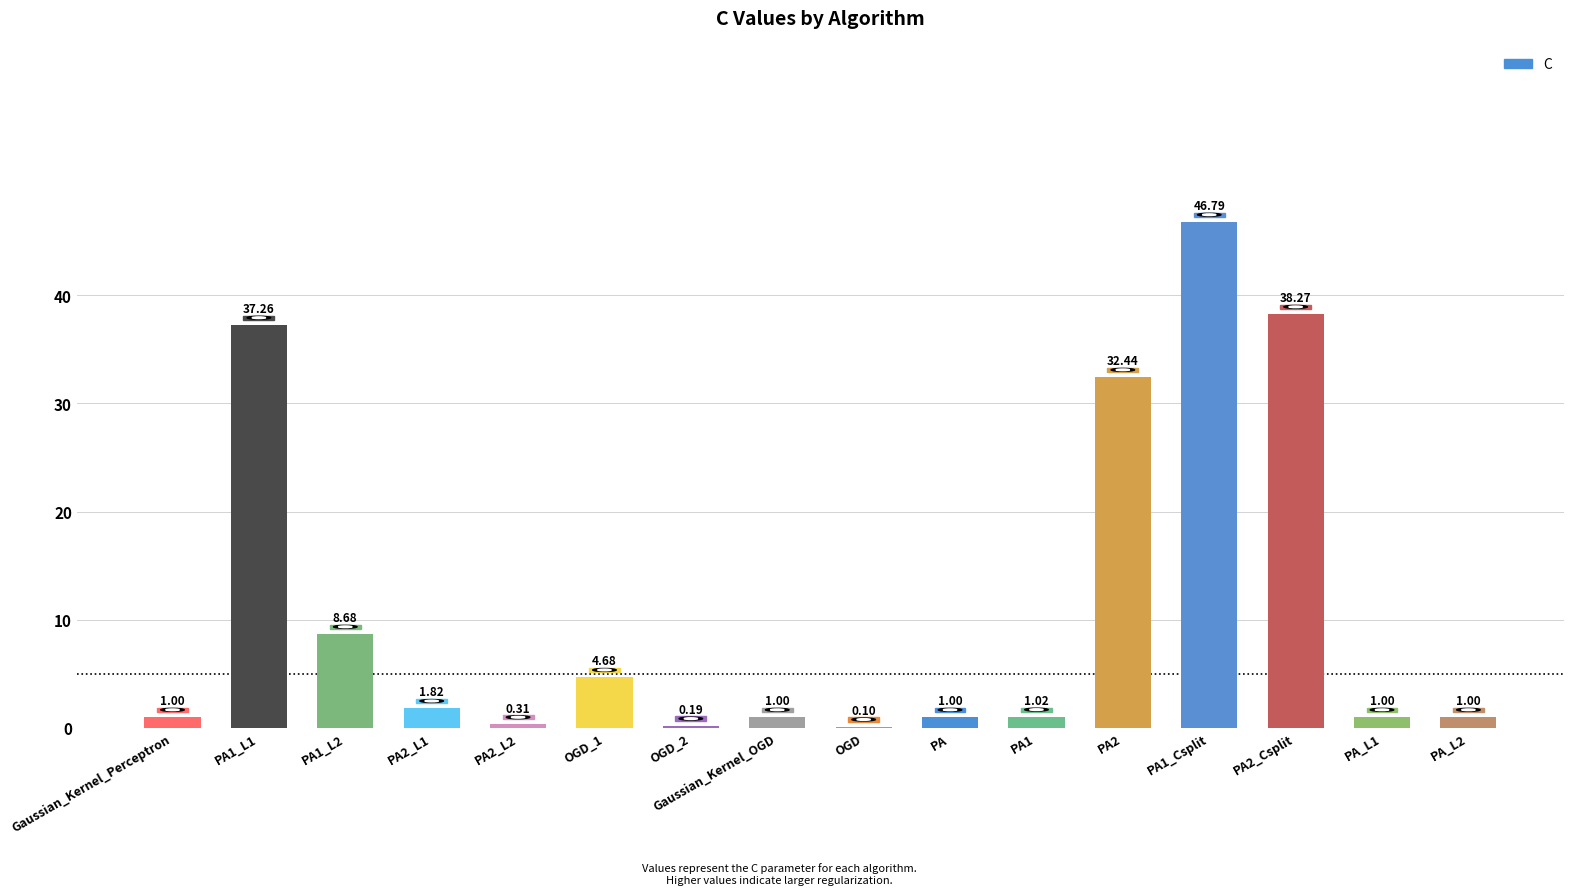

How many categories are shown in the chart?

16